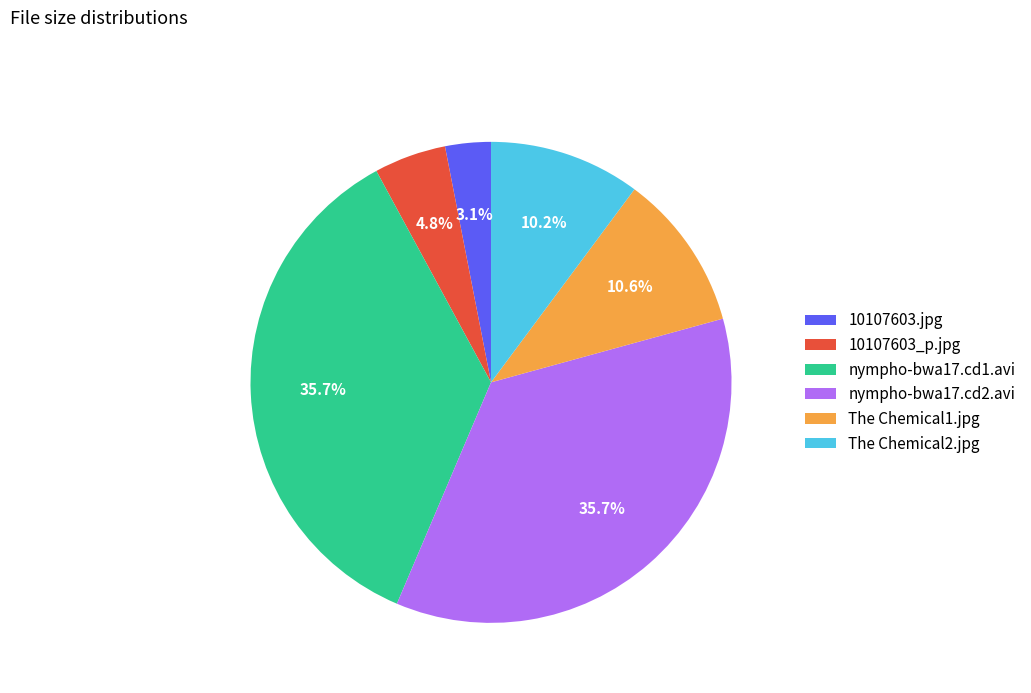

To the nearest percent, what is the combined percentage of The Chemical2.jpg and 10107603_p.jpg?

15%